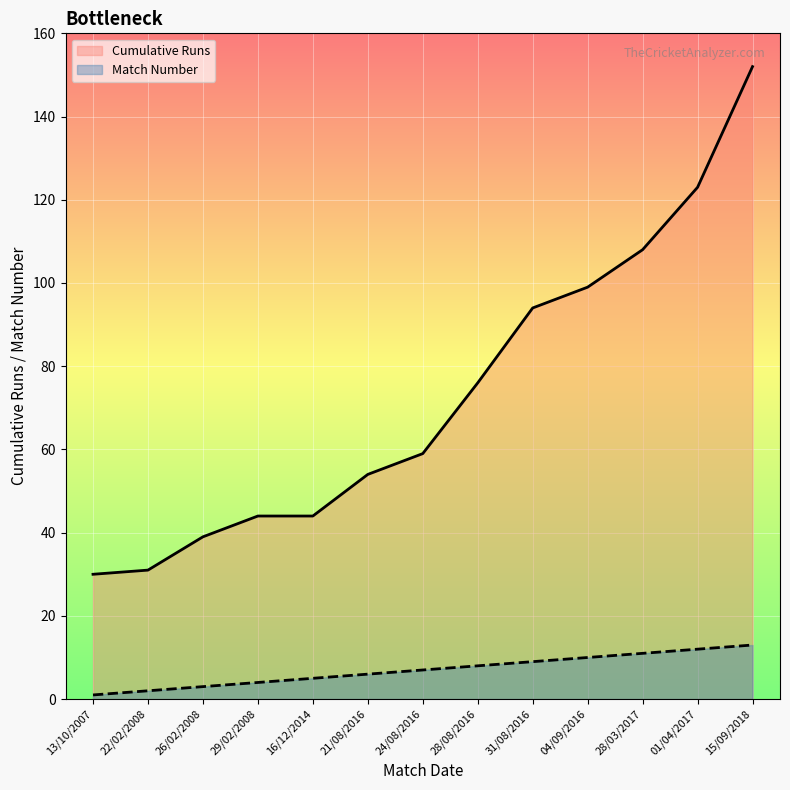

True or false: Match Number and Cumulative Runs cross at least once.

False